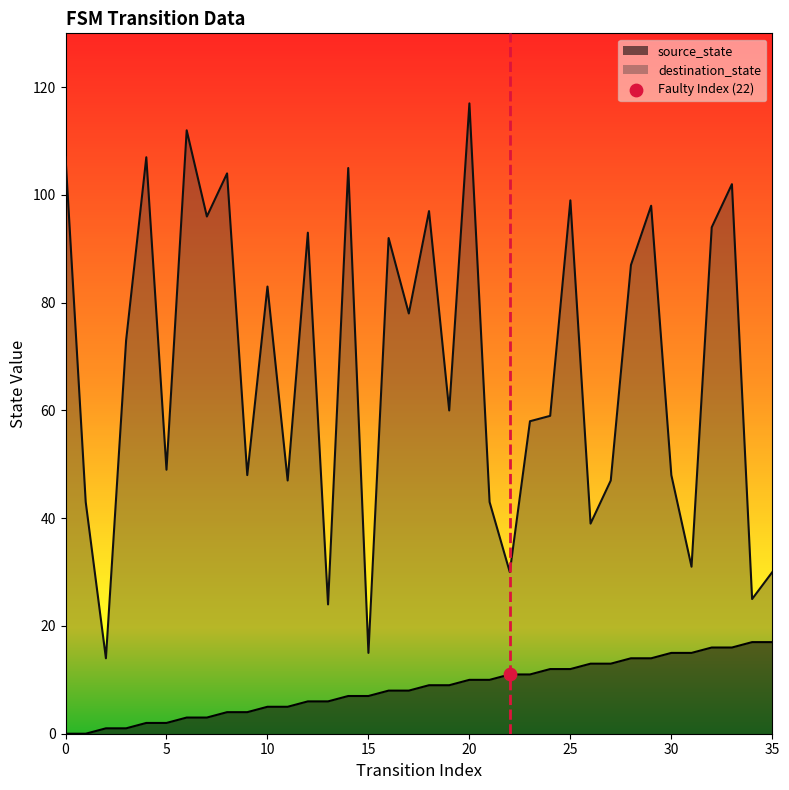

Which series contains the highest Y value?

destination_state